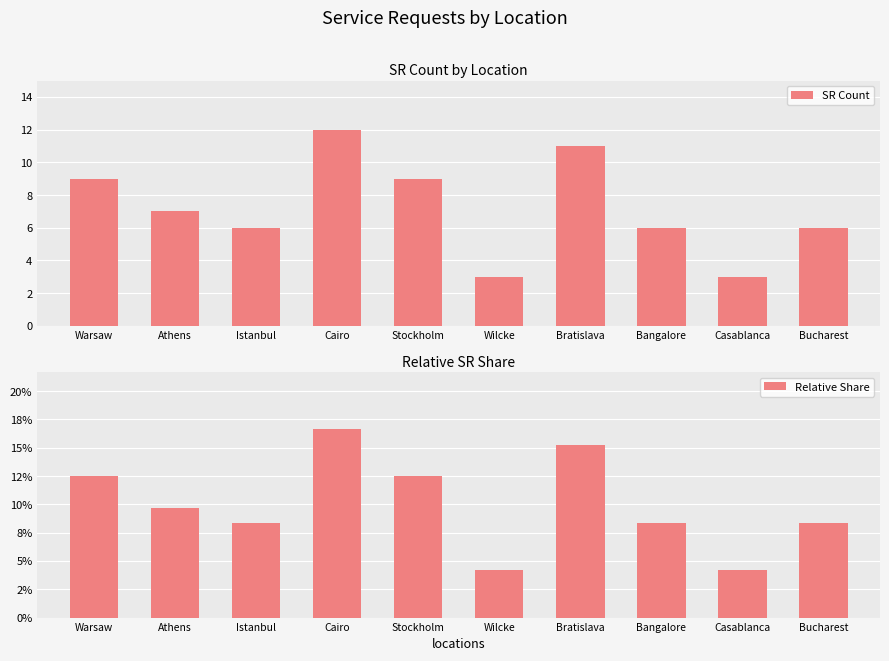

How many Relative Share values are between 0 and 1?

10